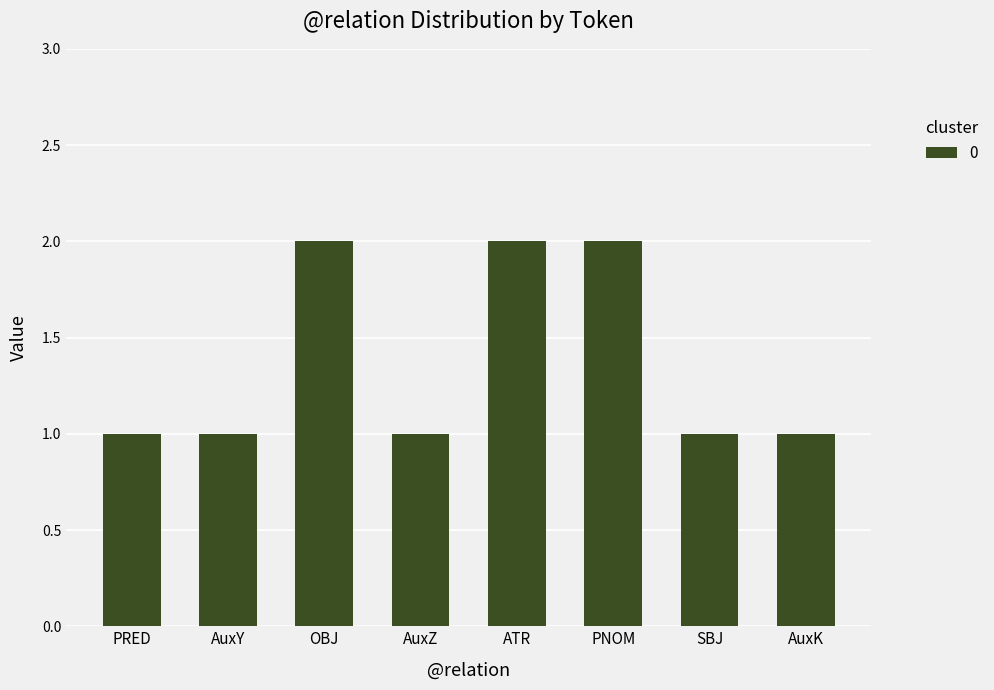

Count the number of categories in the chart.

8